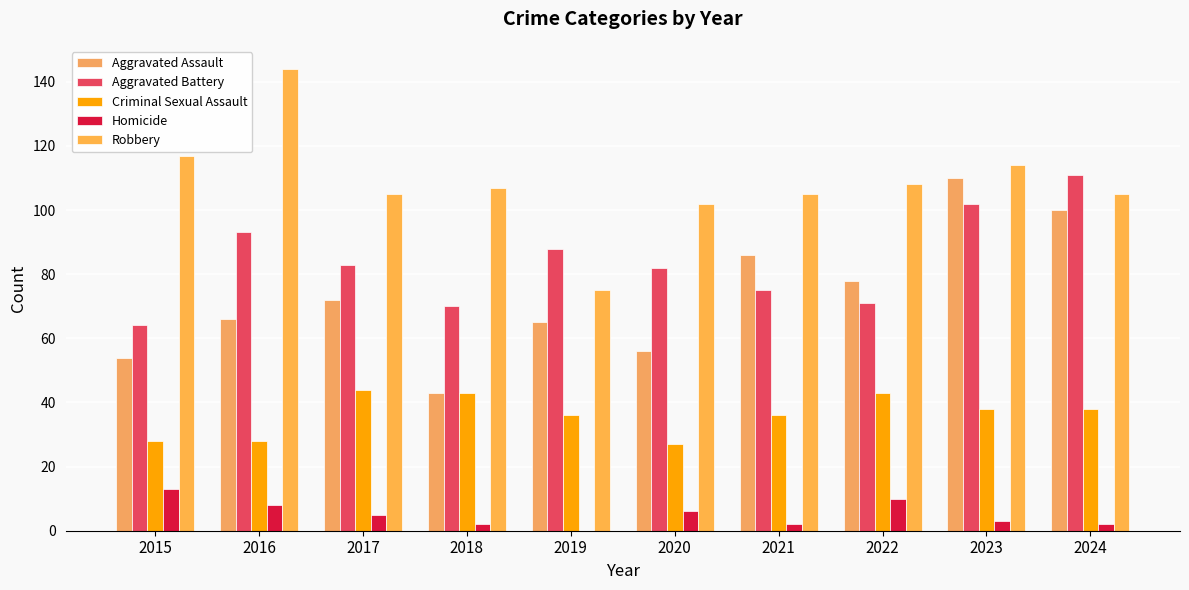

Are the bars grouped side by side (vs. stacked)?

Yes